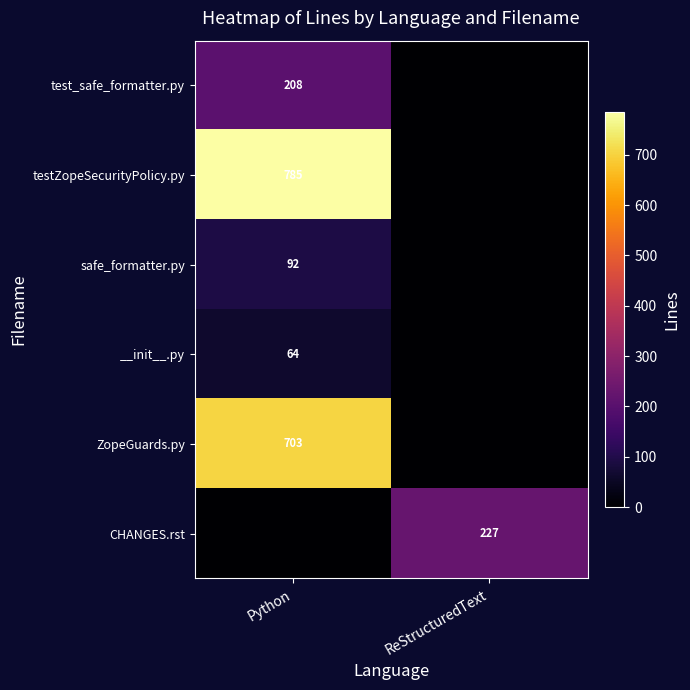

How many series are shown in this chart?

6